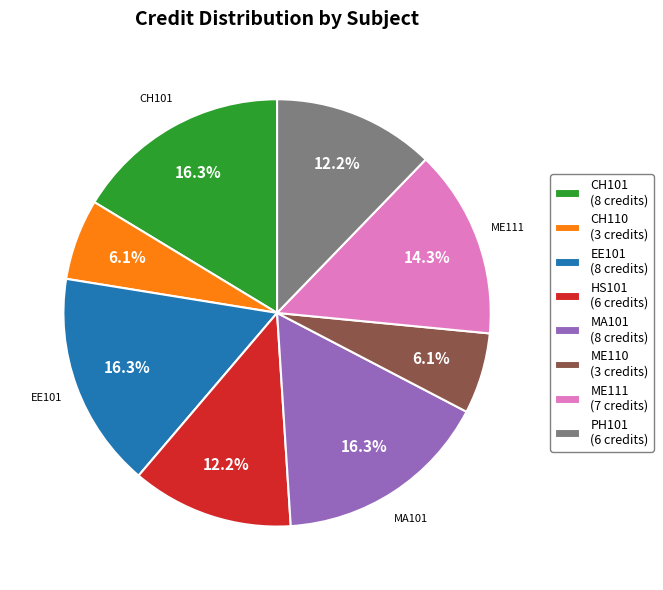

How many slices are in this pie chart?

8